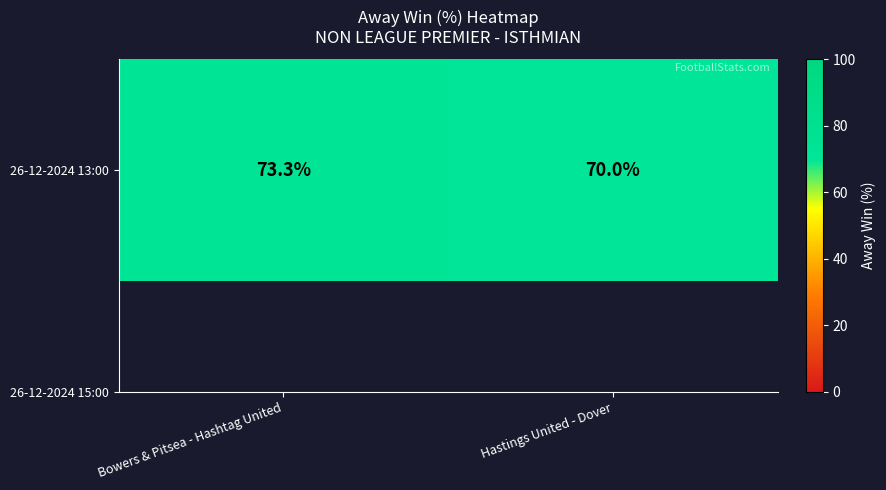

True or false: the data shows 70.0 at Hastings United - Dover.

True